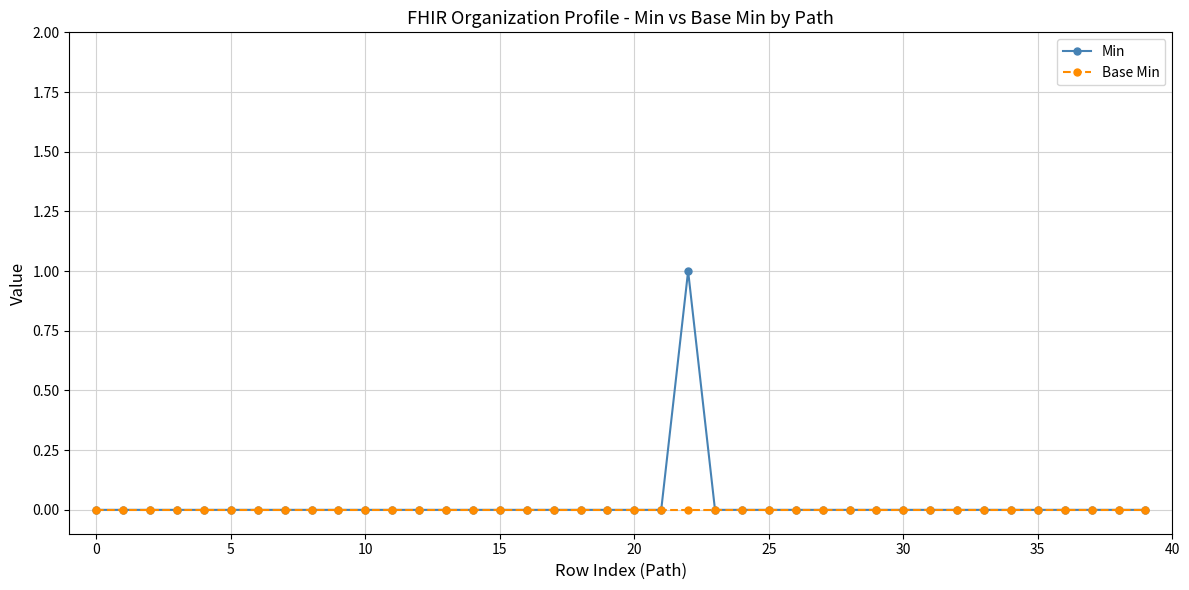

Which series has the largest range (max minus min)?

Min